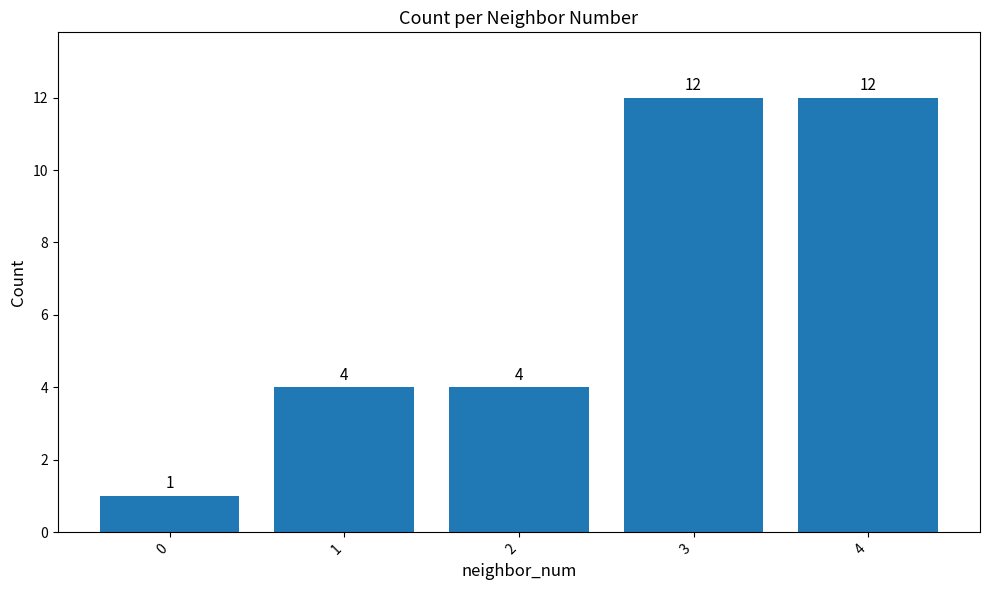

Read the value at 4.

12